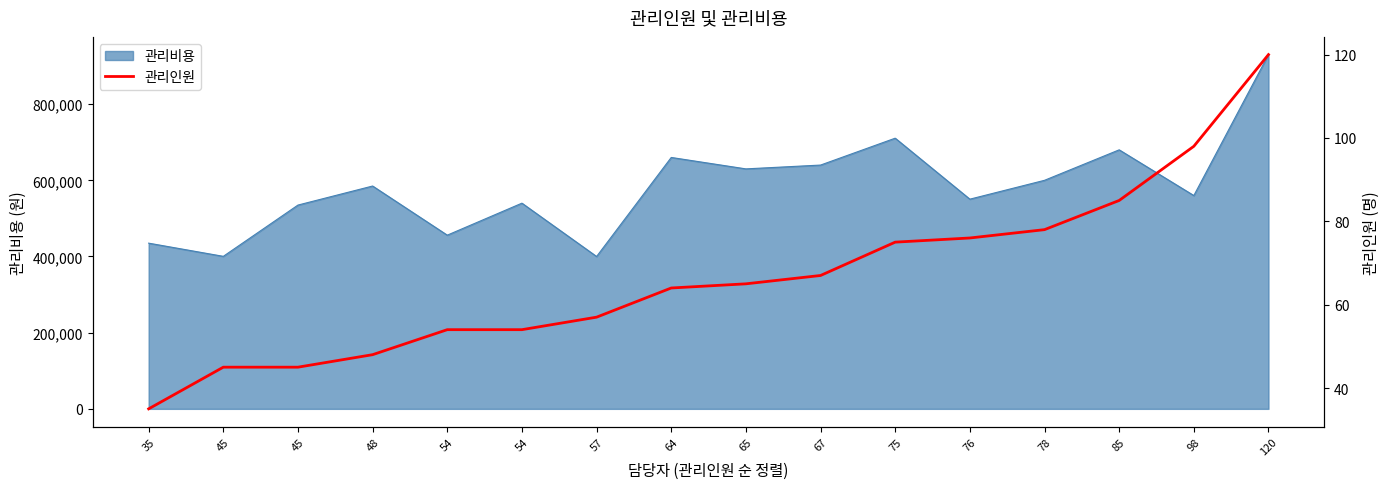

Read the value at 48.

48